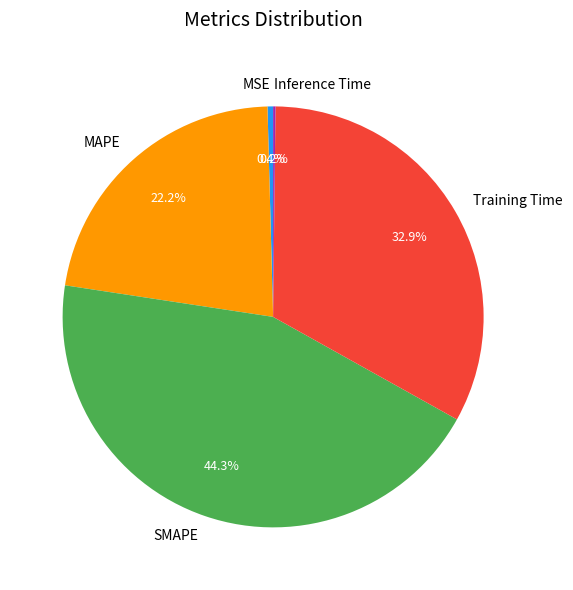

What is the total percentage of MSE and MAPE?

22.6%